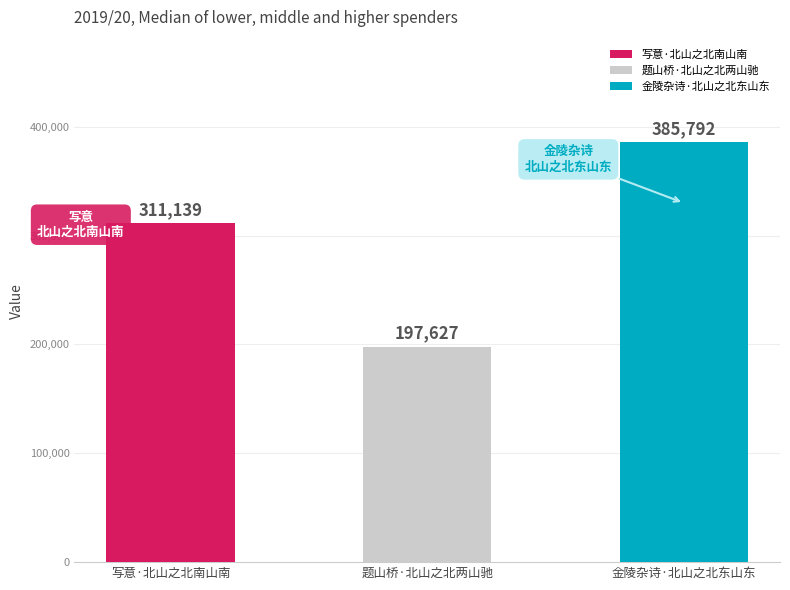

Reading left to right, what are all the values shown in this chart?

311139	197627	385792